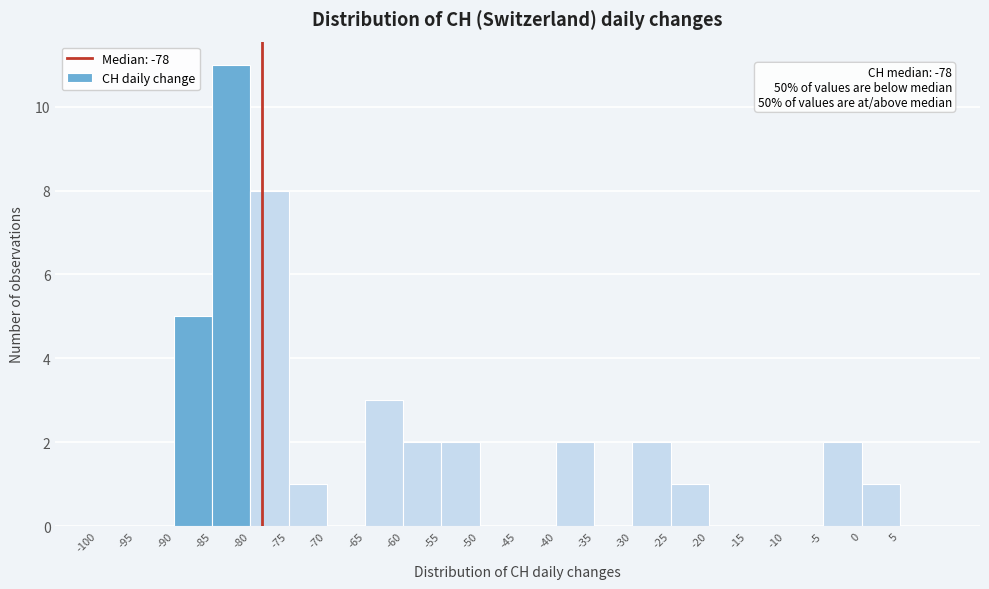

Over which range of the x-axis is the bar tallest?

-85 to -80